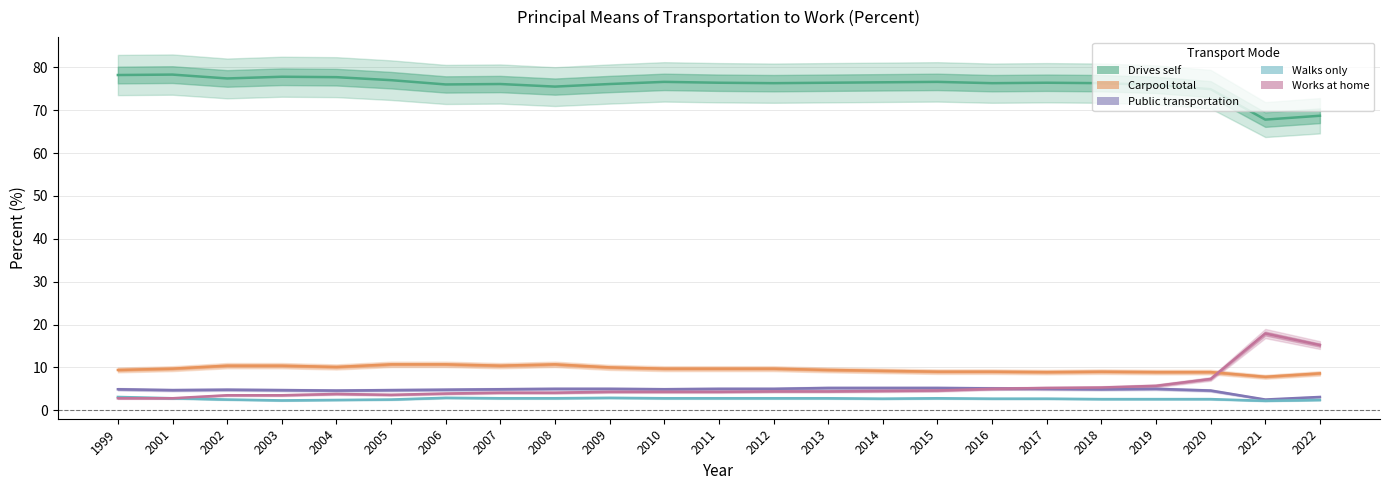

True or false: Walks only and Carpool total cross at least once.

False